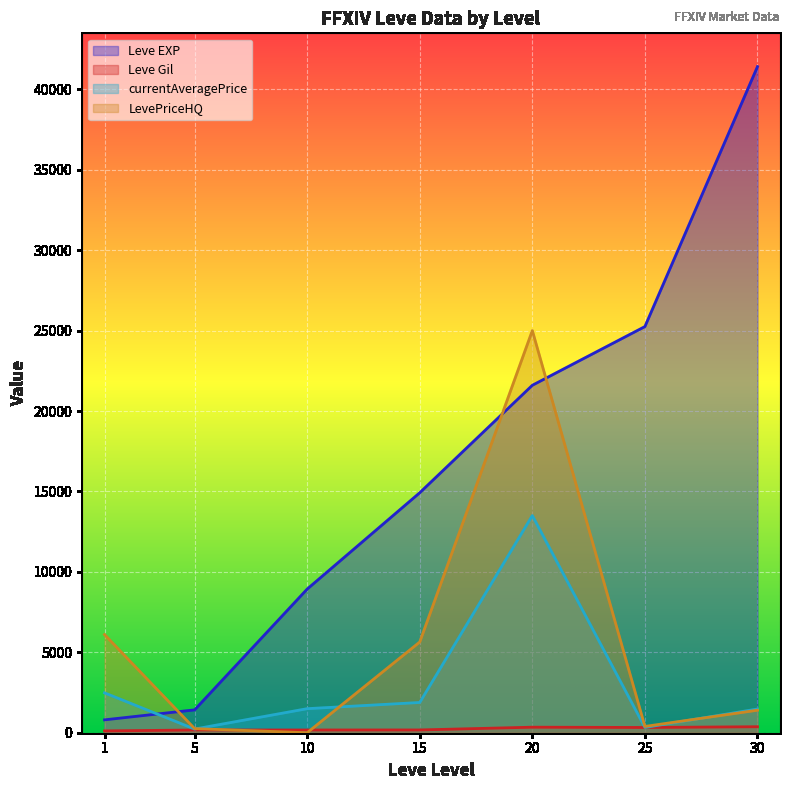

What are all the series names shown in the legend?

Leve EXP, Leve Gil, currentAveragePrice, LevePriceHQ